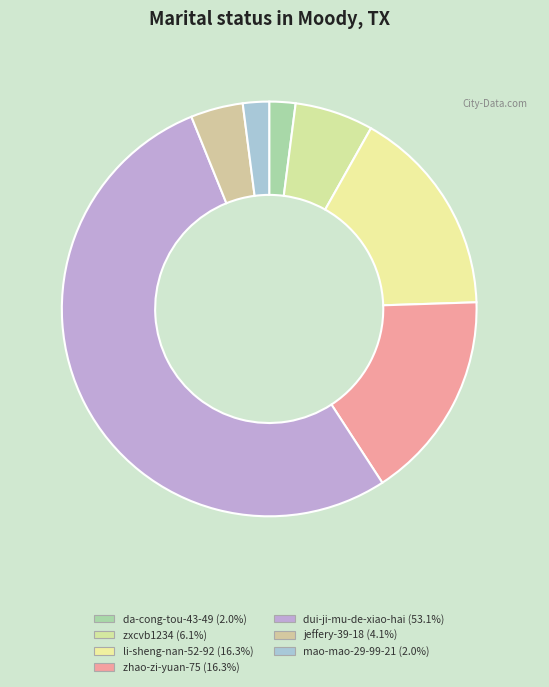

Is there any slice that represents more than half of the pie?

Yes